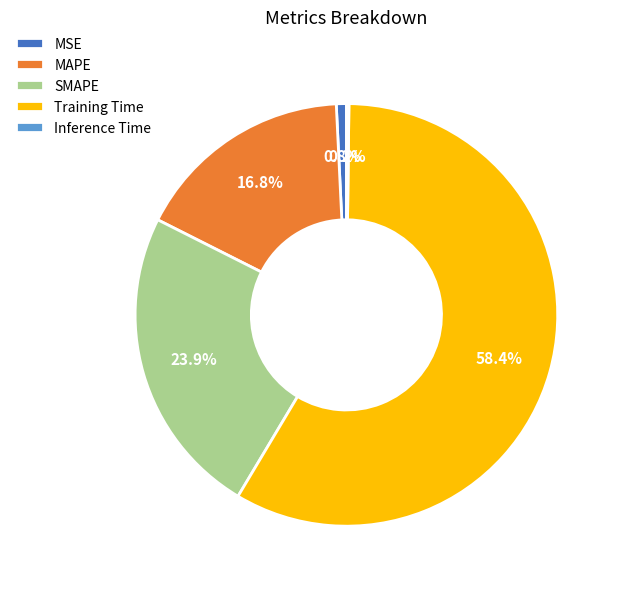

What is the majority slice?

Training Time